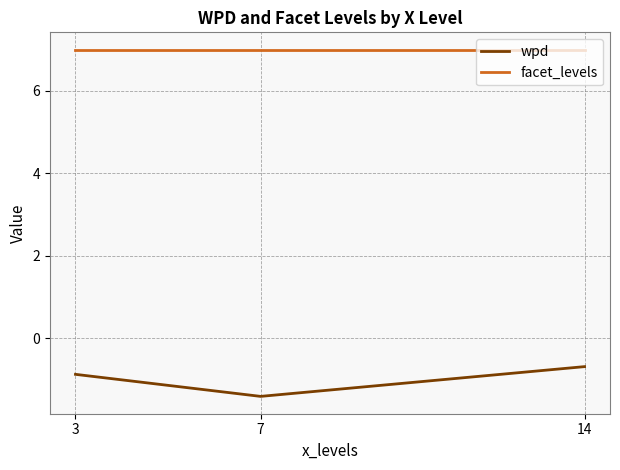

At how many categories does at least one series exceed 4?

3